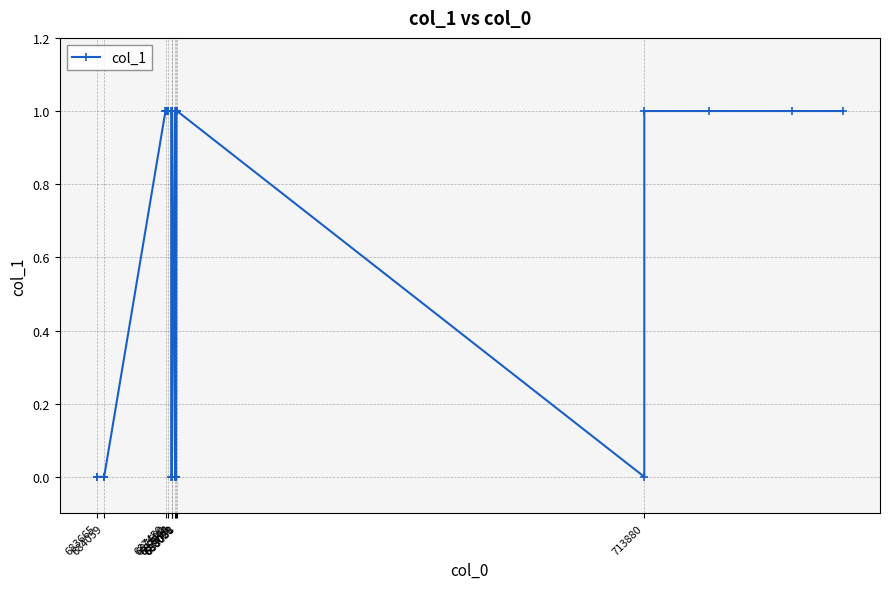

What is the value of the 37th point from the left?

1